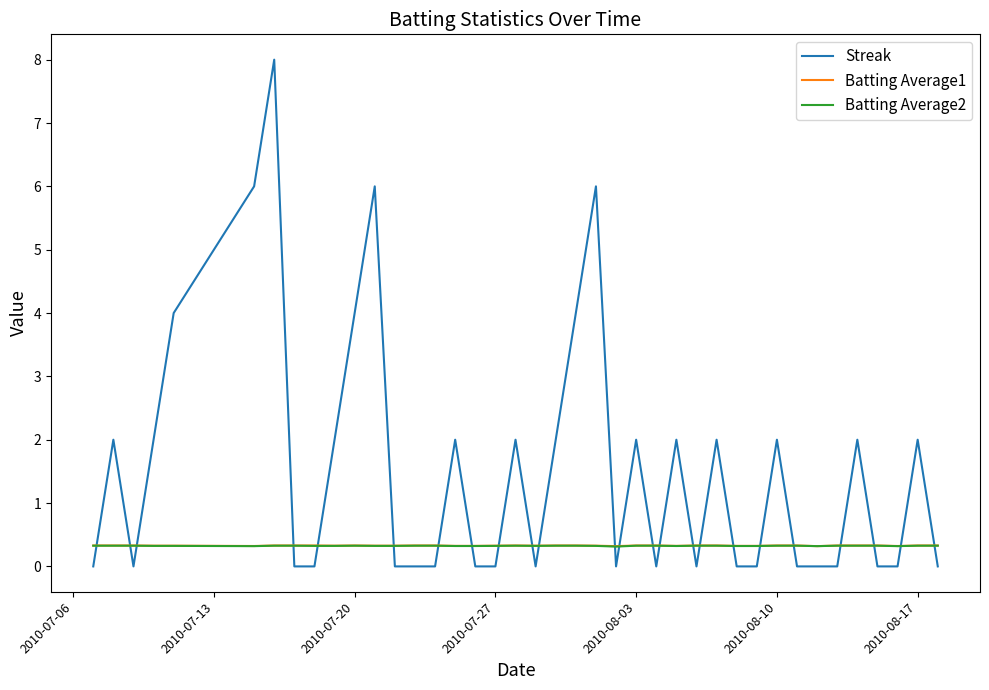

What is the minimum value for Batting Average2?

0.3